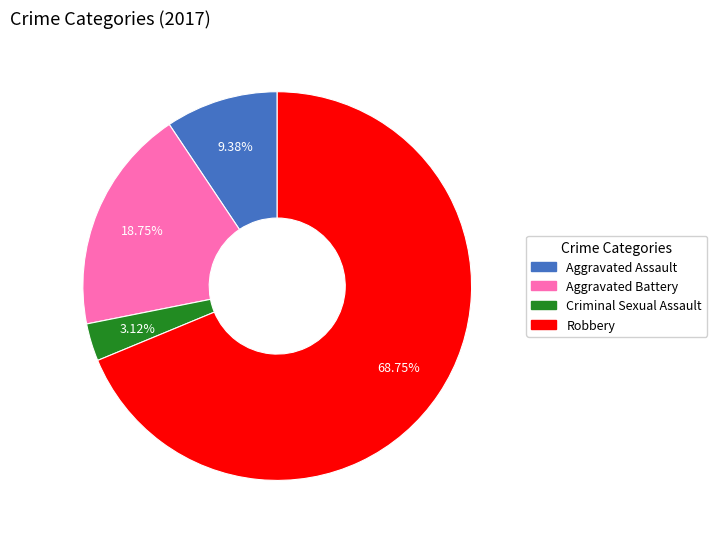

Which slice represents more than half of the pie?

Robbery